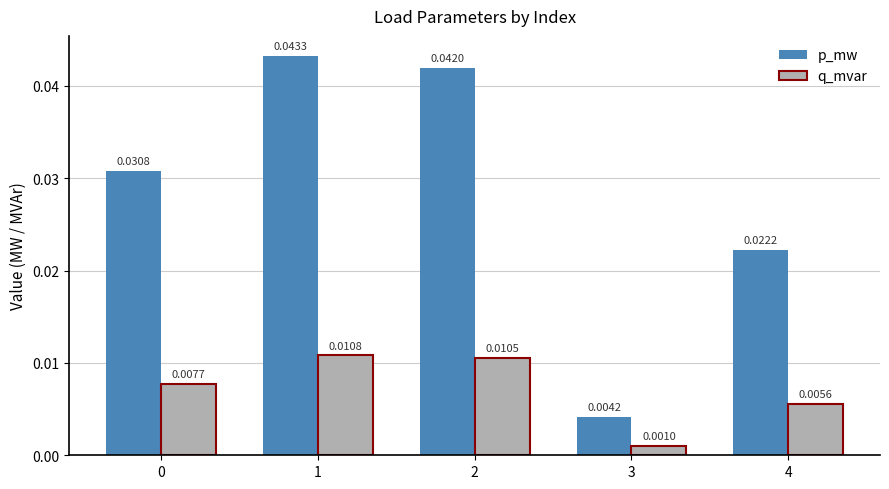

Are the bars grouped side by side (vs. stacked)?

Yes